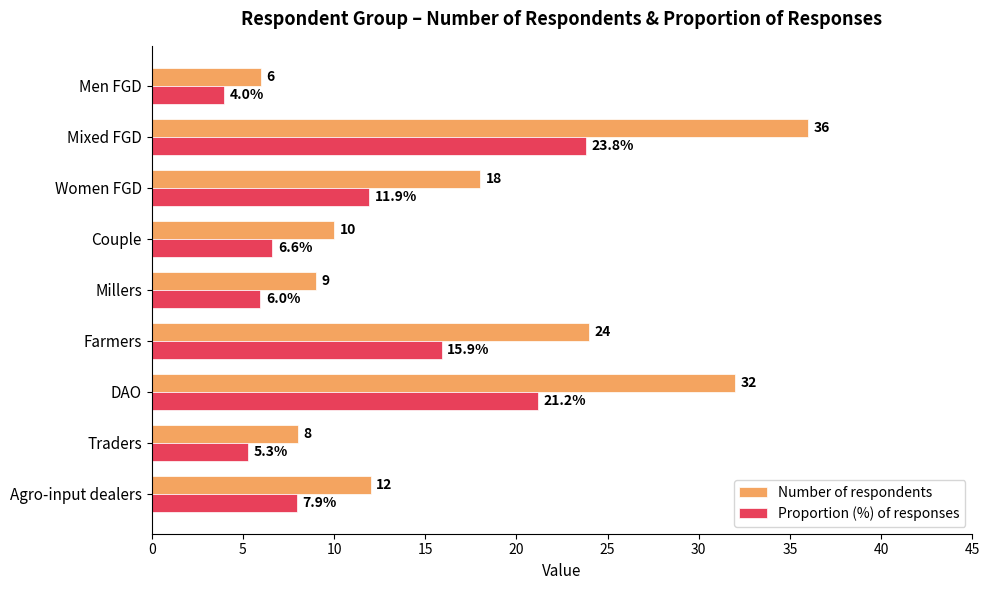

Rank the series at Women FGD from lowest to highest value.

Proportion (%) of responses, Number of respondents